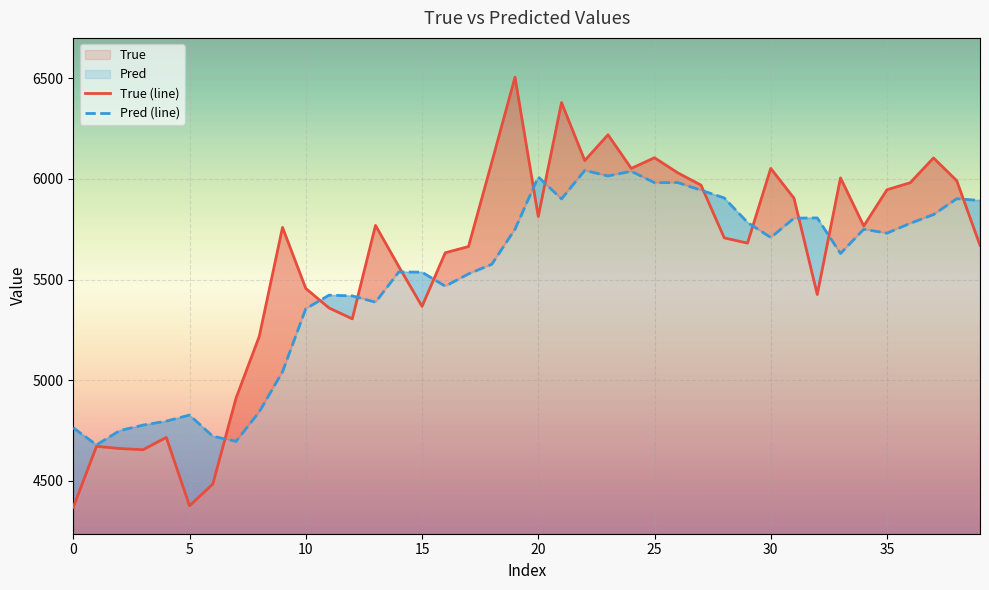

What is the difference between the second highest and minimum values in the Pred (line) series?

1358.6